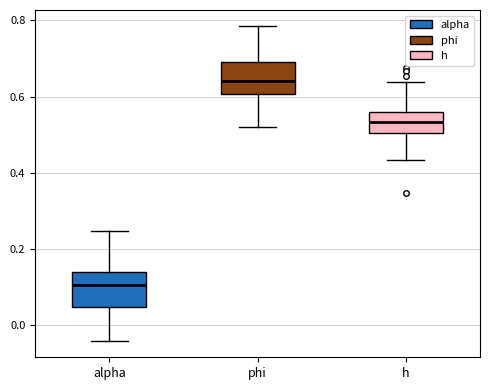

Reading left to right, transcribe this box plot: for each box, give where its median line is, the range the box spans, and where its two whiskers end, as read against the y-axis. The values are not printed on the chart, so give them approximately, as read against the axis.

alpha: median 0.10, box 0.04 to 0.14, whiskers -0.04 to 0.24
phi: median 0.64, box 0.60 to 0.70, whiskers 0.52 to 0.78
h: median 0.54, box 0.50 to 0.56, whiskers 0.44 to 0.64